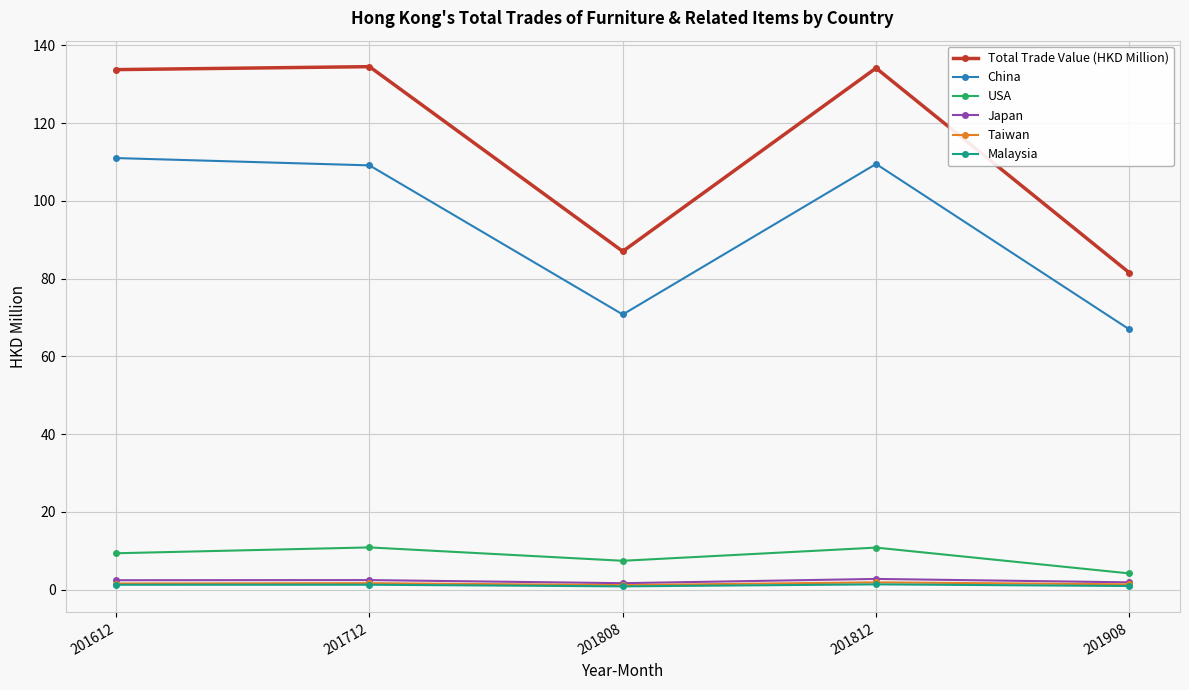

What is the maximum value shown in the chart?

134.5